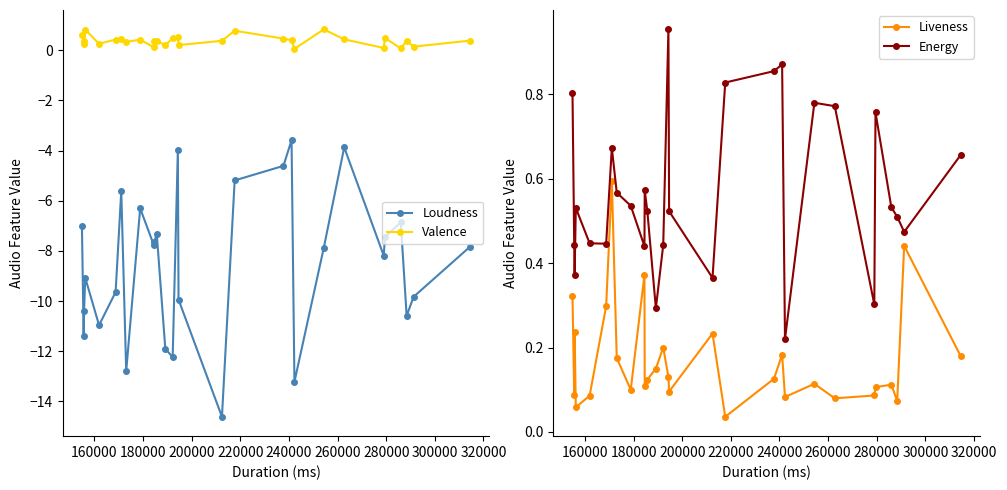

What is the sum of all Valence values?

11.0